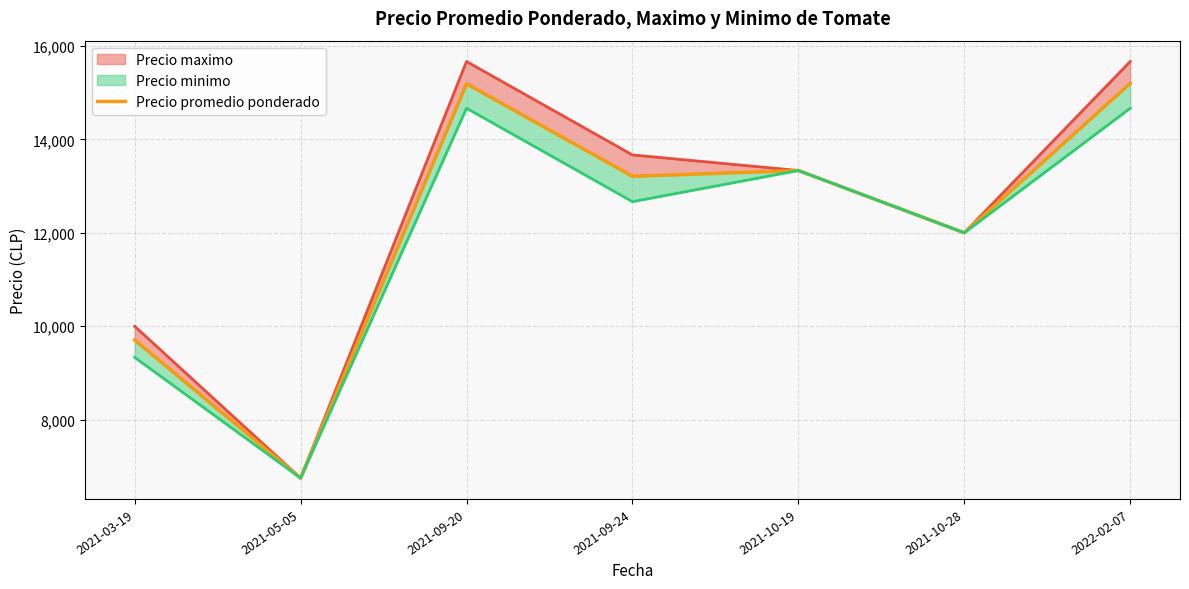

What is the value of the 3rd point from the left?

15190.3